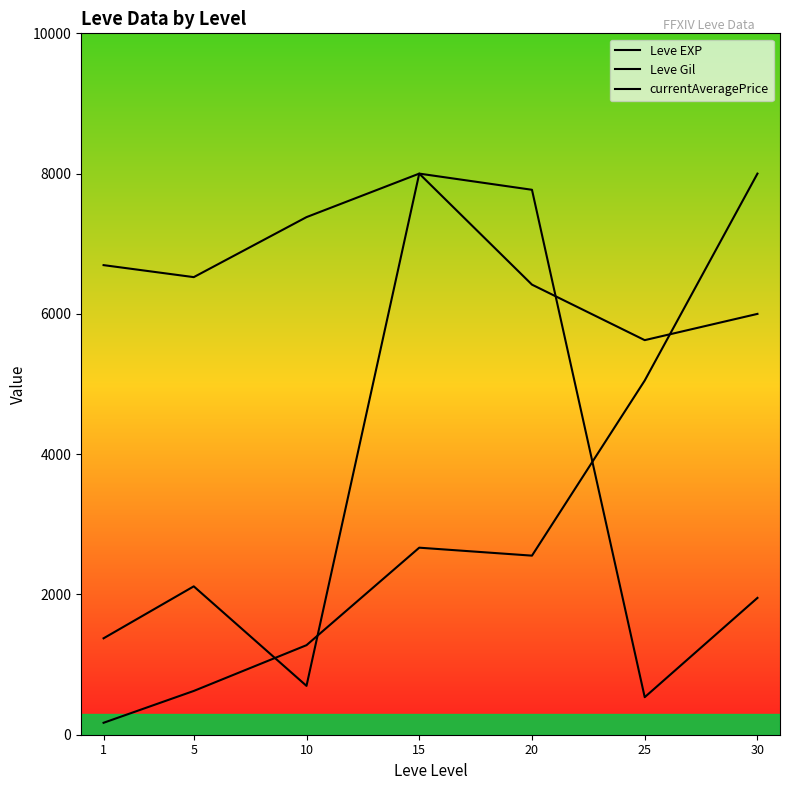

Which series ends up on top after the final intersection of currentAveragePrice and Leve EXP?

Leve EXP